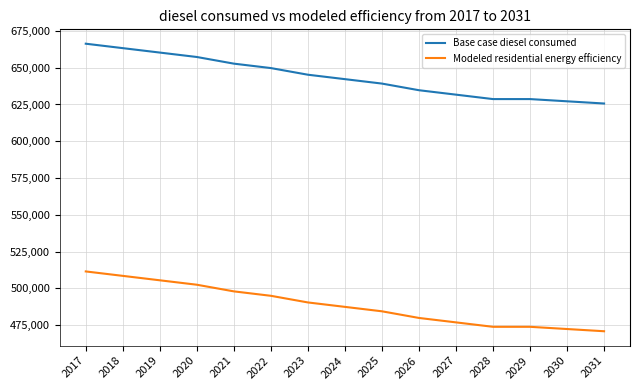

True or false: Modeled residential energy efficiency has a value of 472431.1 at 2030.

True